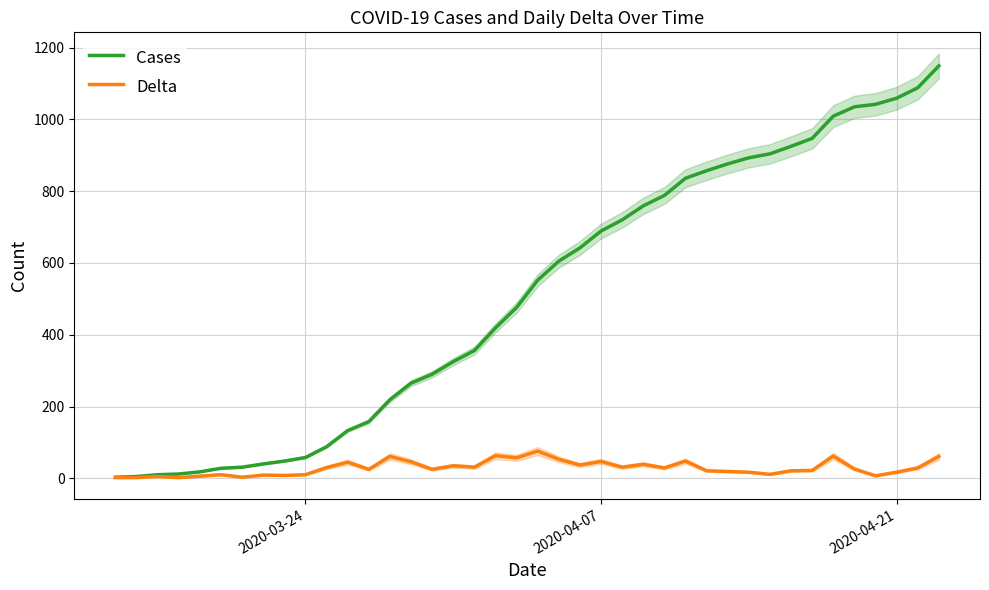

What is the value of the Delta point at the 33rd from the left?

21